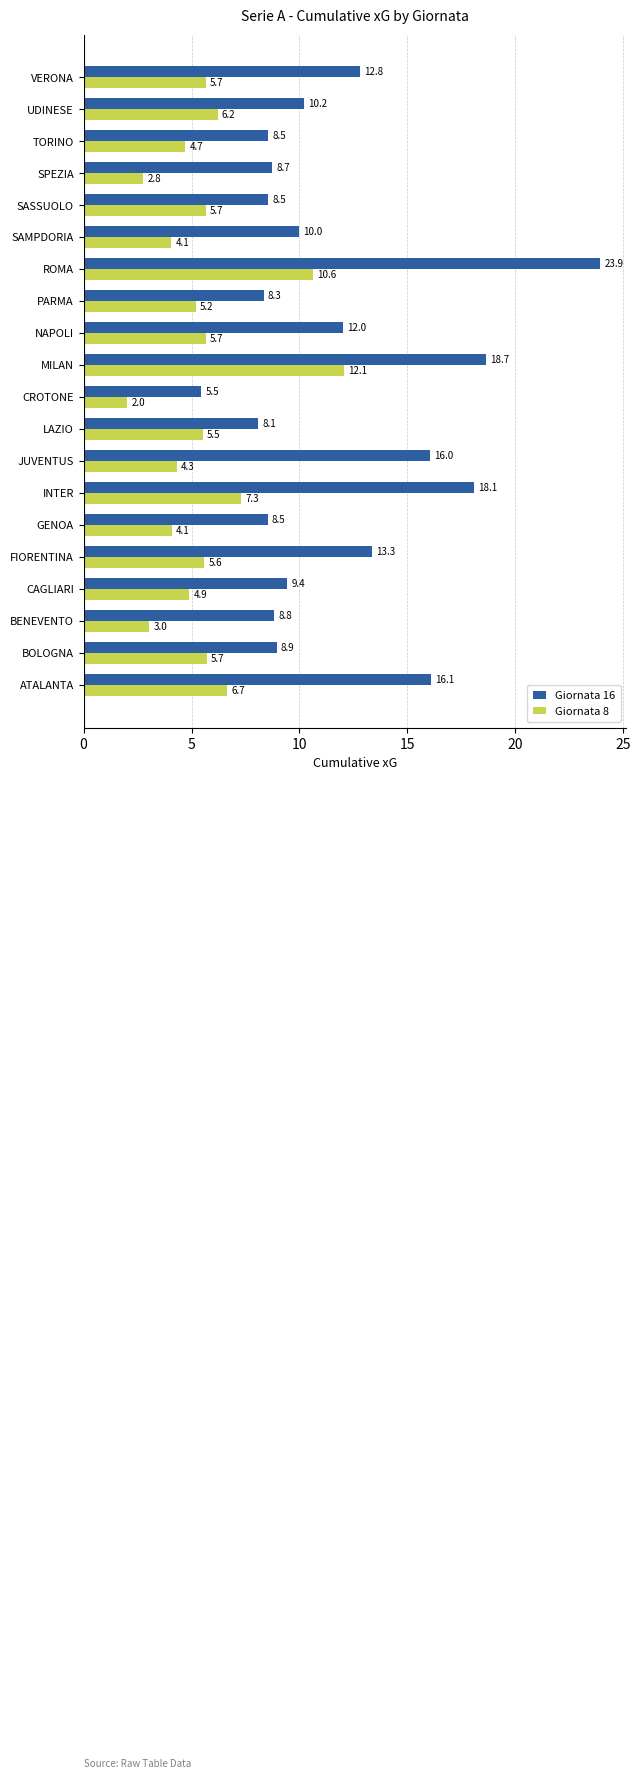

Rank the series by their average value, from highest to lowest.

Giornata 16, Giornata 8